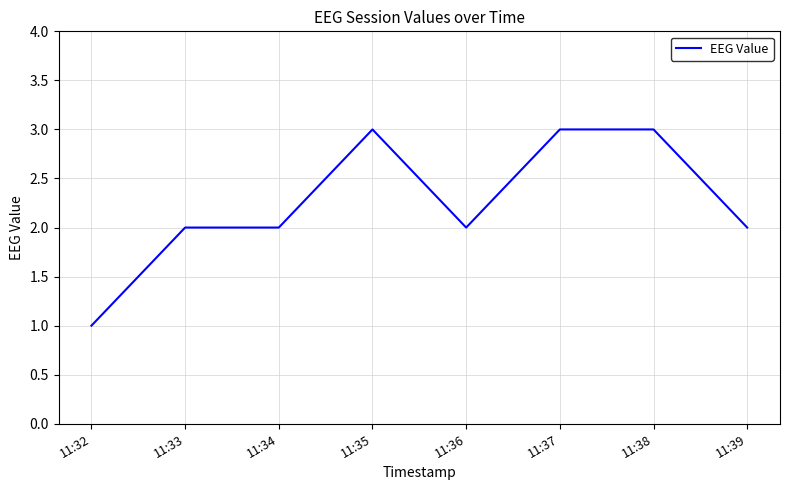

What is the maximum value shown in the chart?

3